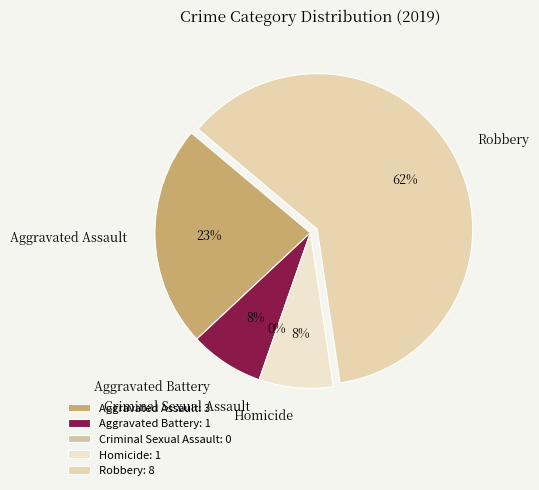

Does any single category account for the majority?

Yes